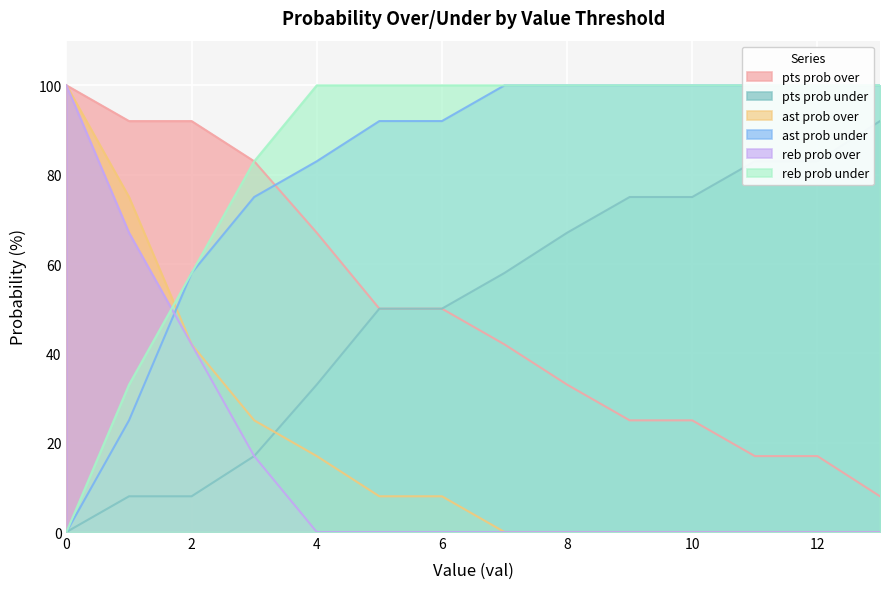

True or false: ast prob over and reb prob over cross at least once.

False